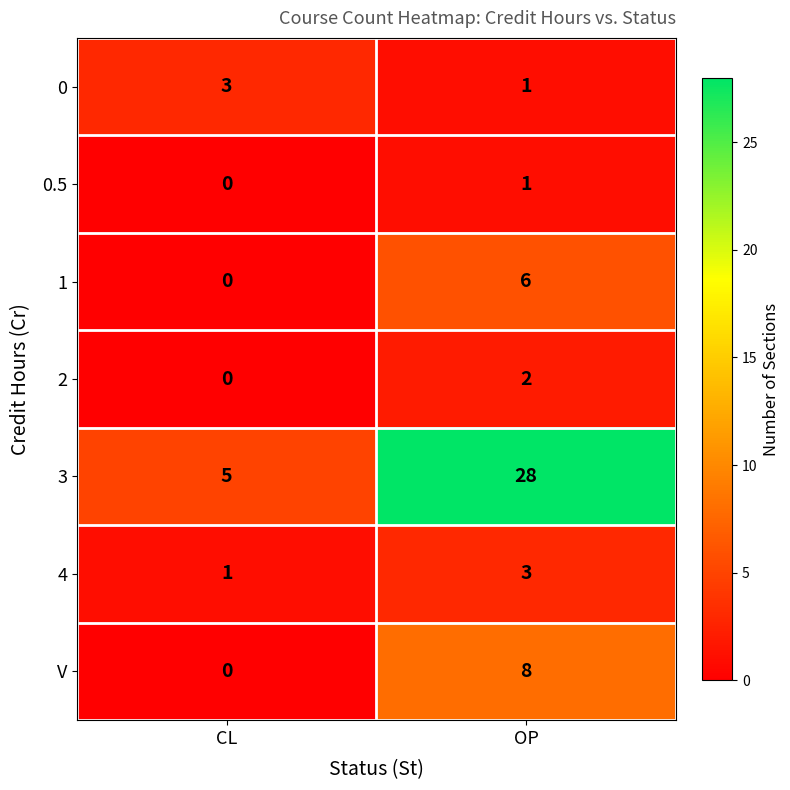

What is the greatest value displayed?

28